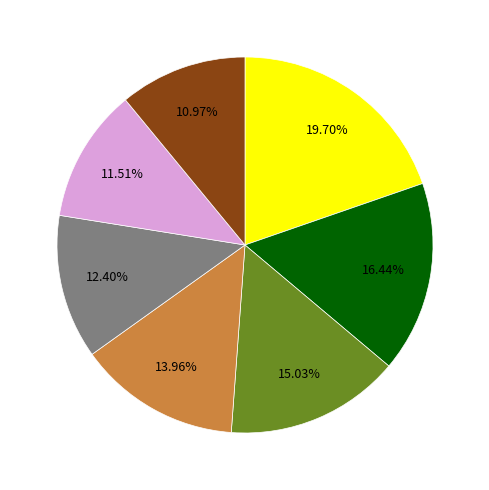

Does any single category account for the majority?

No